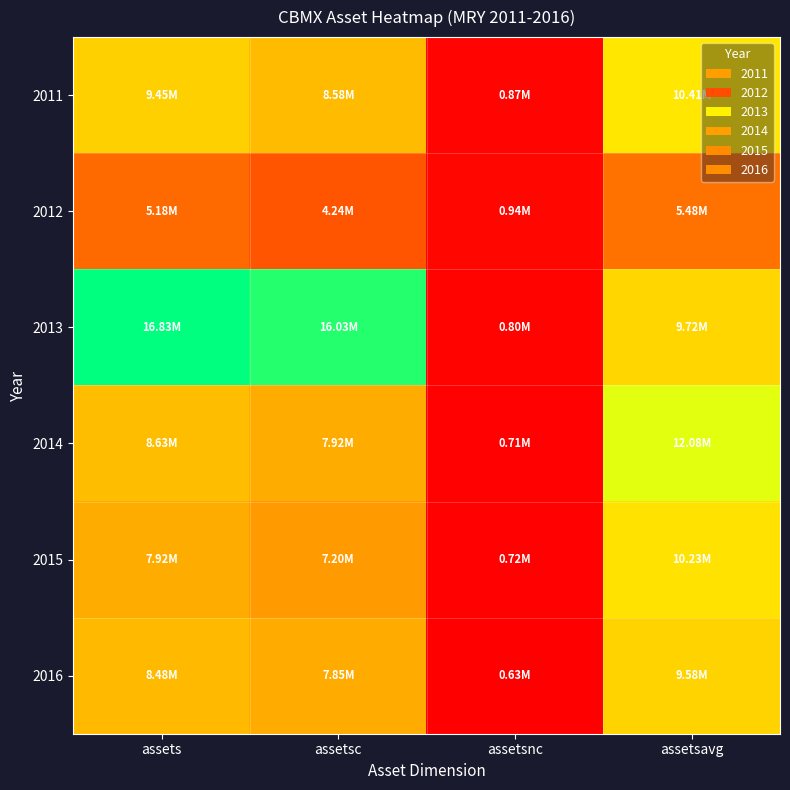

What is the smallest value displayed?

627000